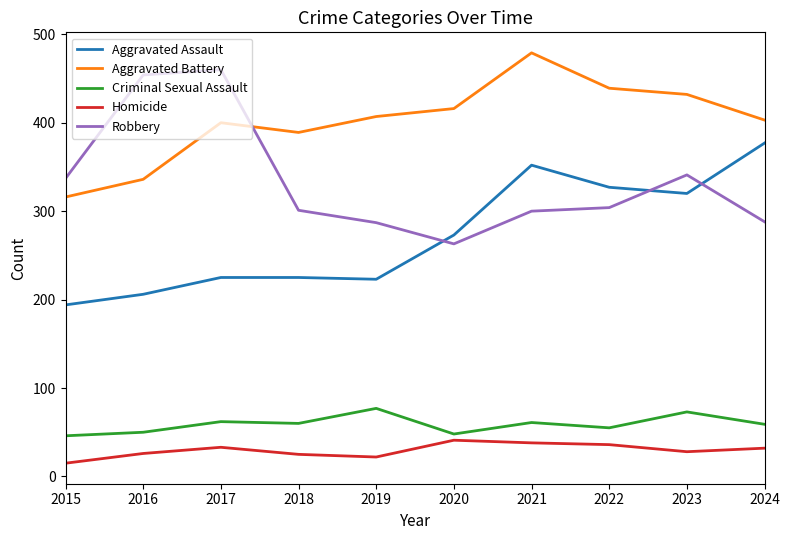

Read the Robbery value at 2021, to the nearest 50.

300